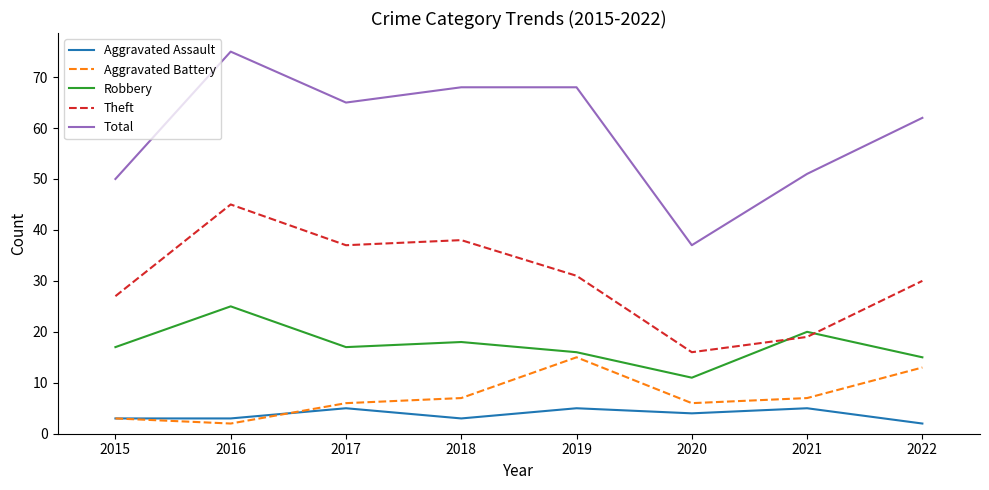

What is the spread (max minus min) of values at 2018?

65